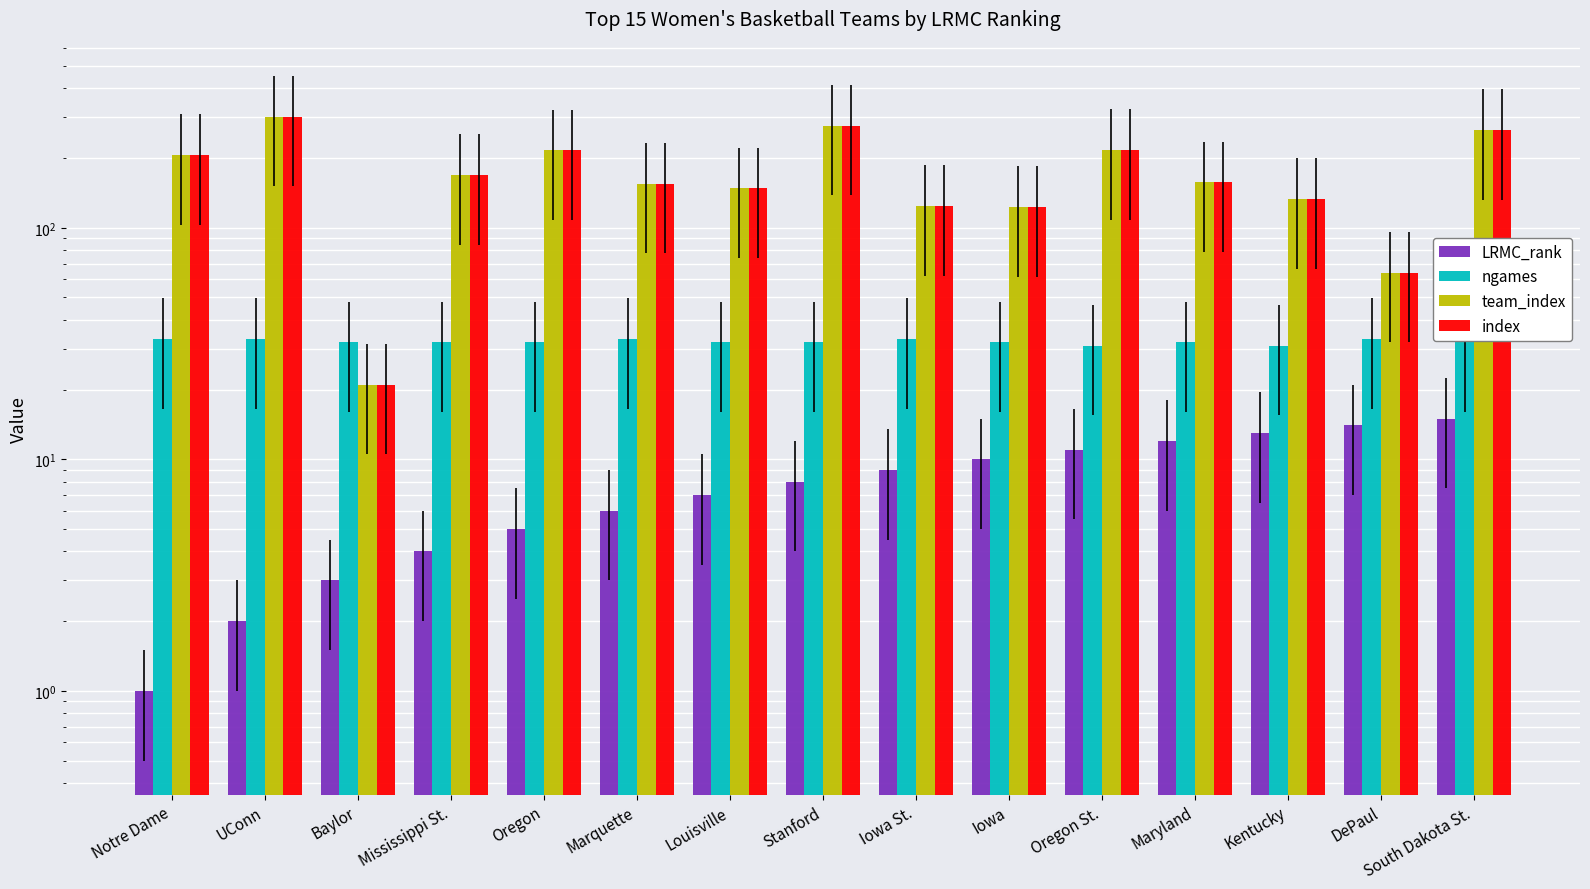

What is the label of the 6th bar from the right?

Iowa